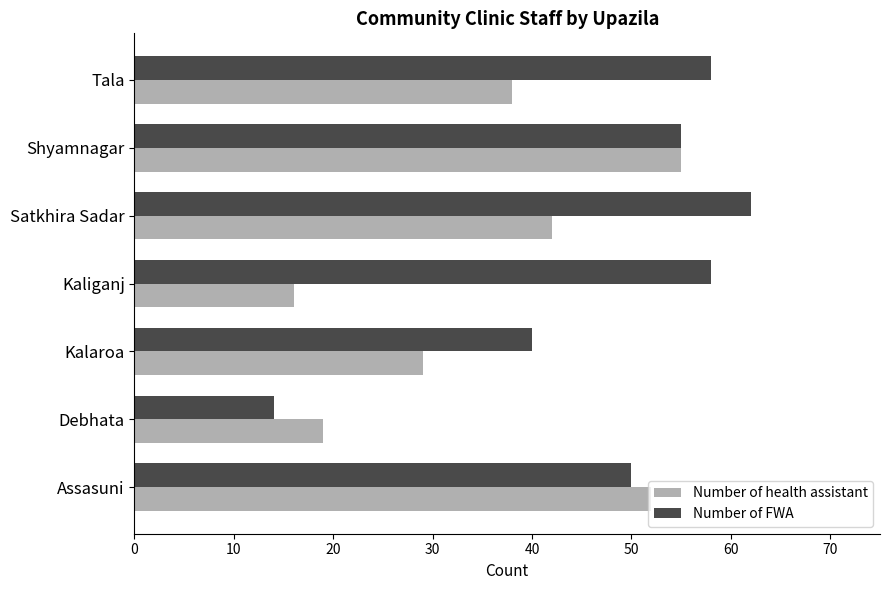

At which category is the sum across all series the highest?

Shyamnagar